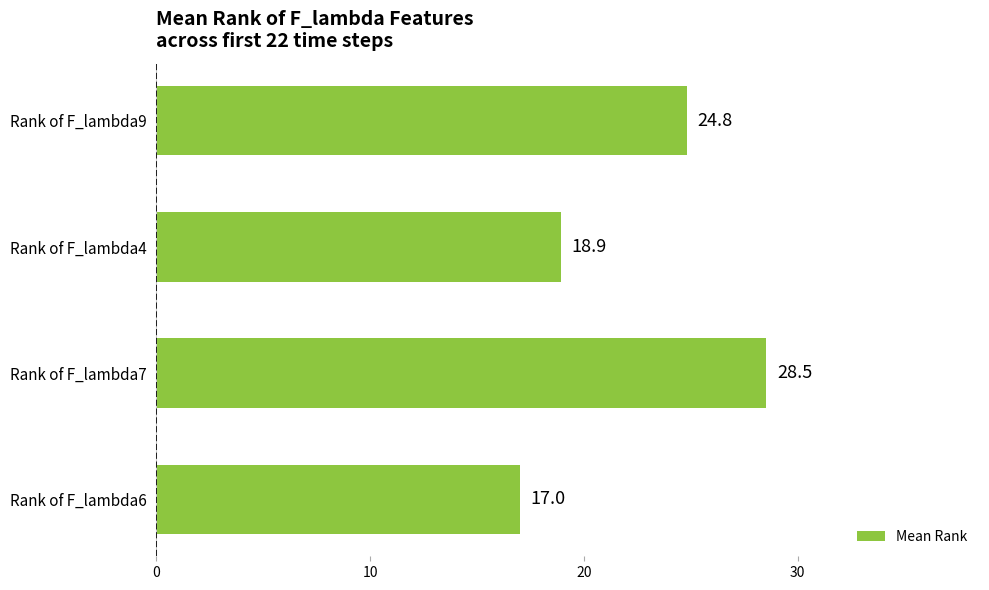

Rank the categories by value from lowest to highest.

Rank of F_lambda6, Rank of F_lambda4, Rank of F_lambda9, Rank of F_lambda7